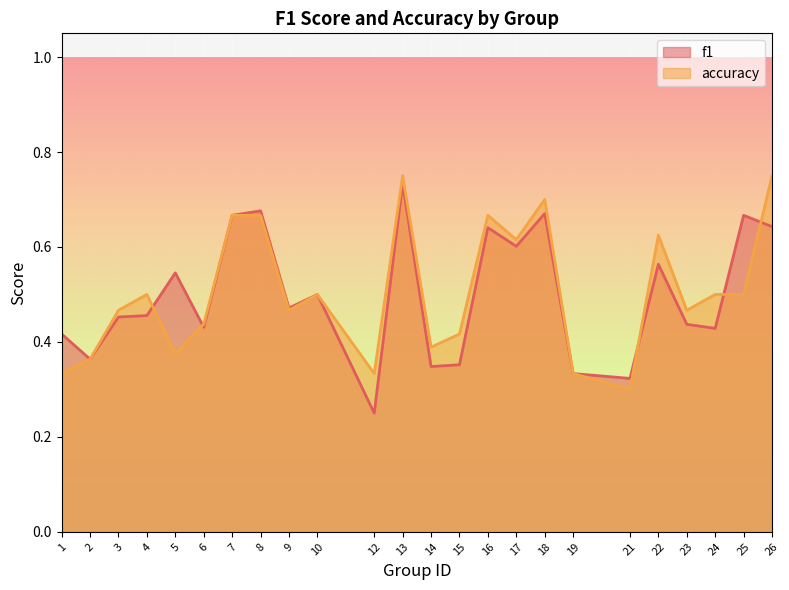

The value of accuracy at 21 is 0.3. True or false?

True